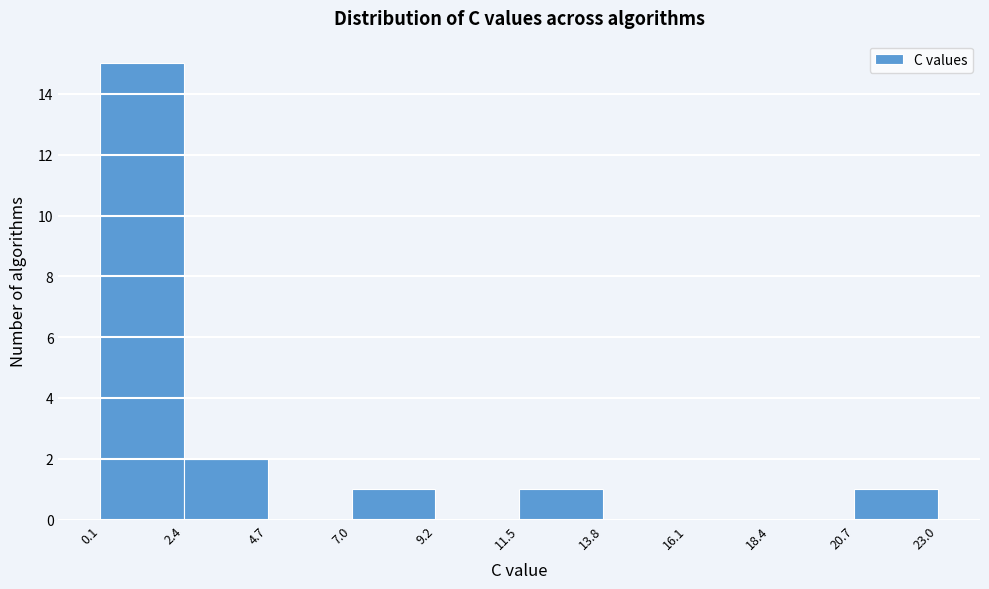

Which range on the x-axis has the tallest bar?

0.1 to 2.4